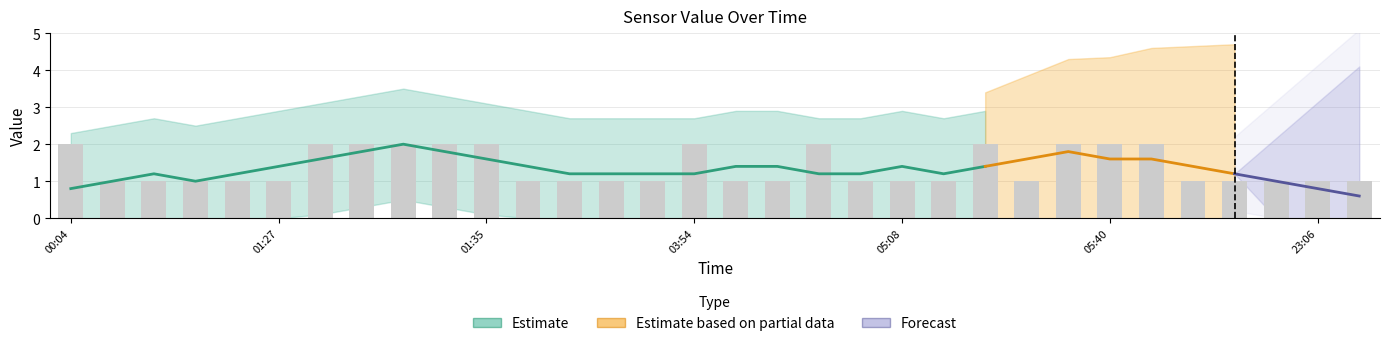

What is the difference between the second highest and second lowest values in the Forecast series?

1